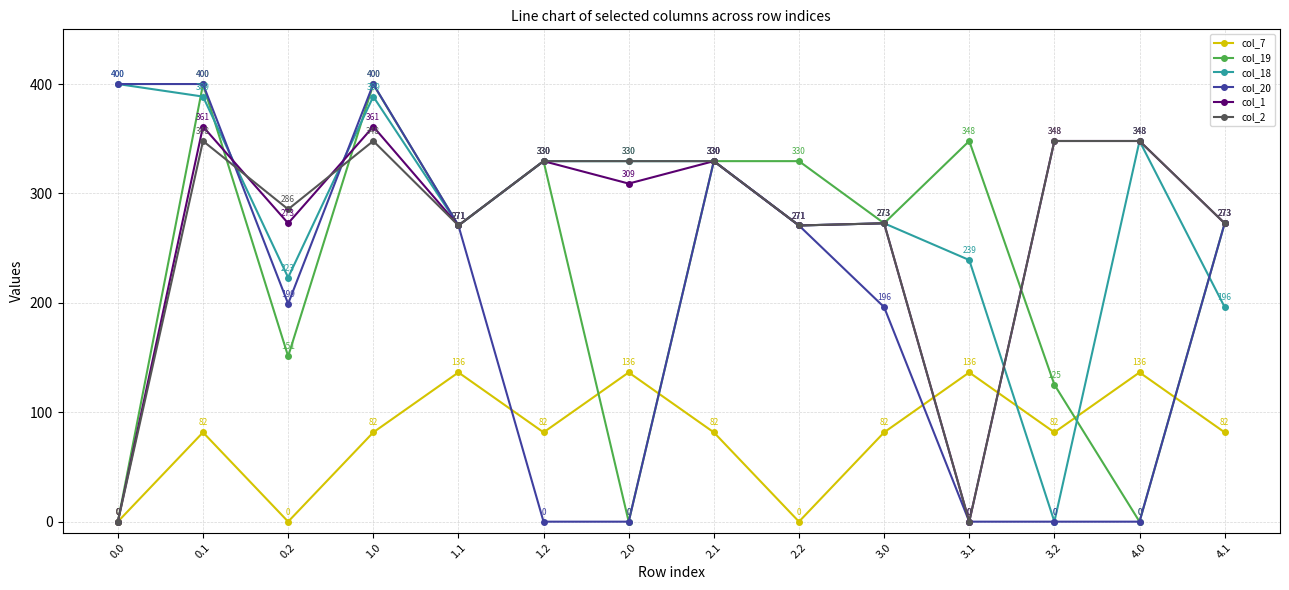

At which label does col_2 first exceed 329?

0.1